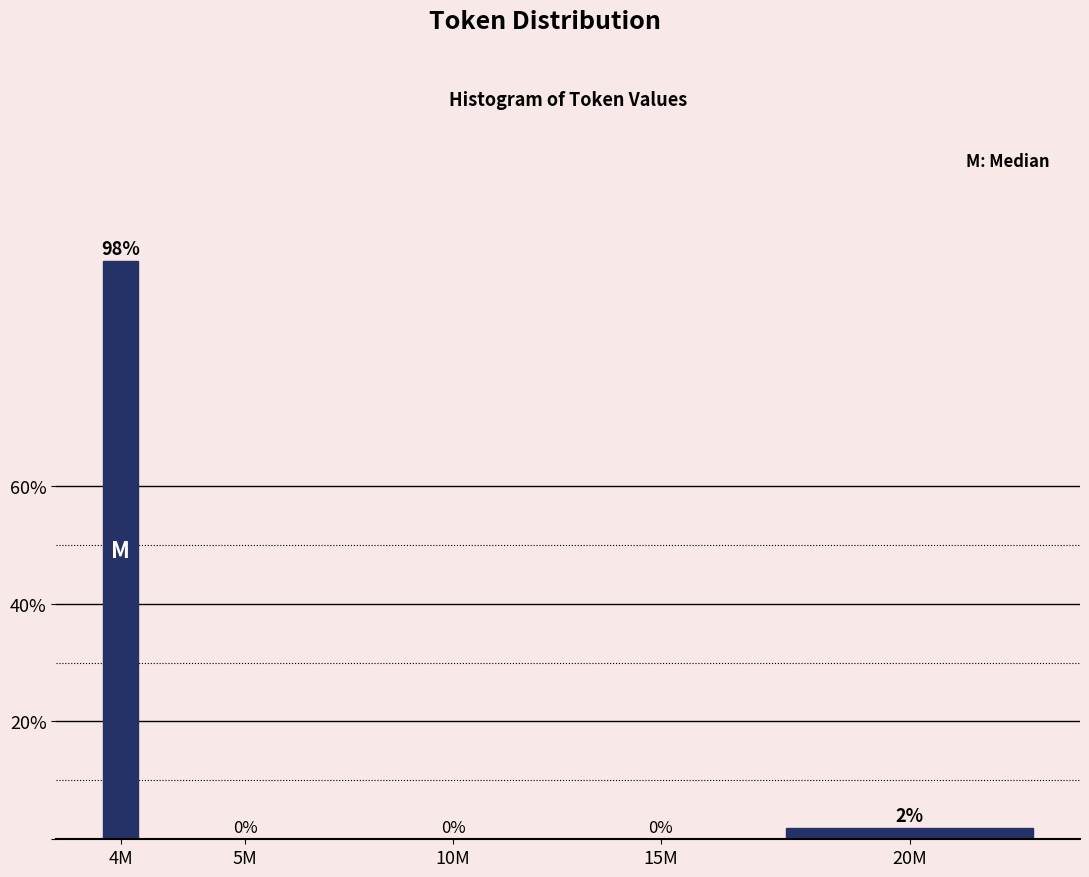

What is the maximum value shown in the chart?

98.1